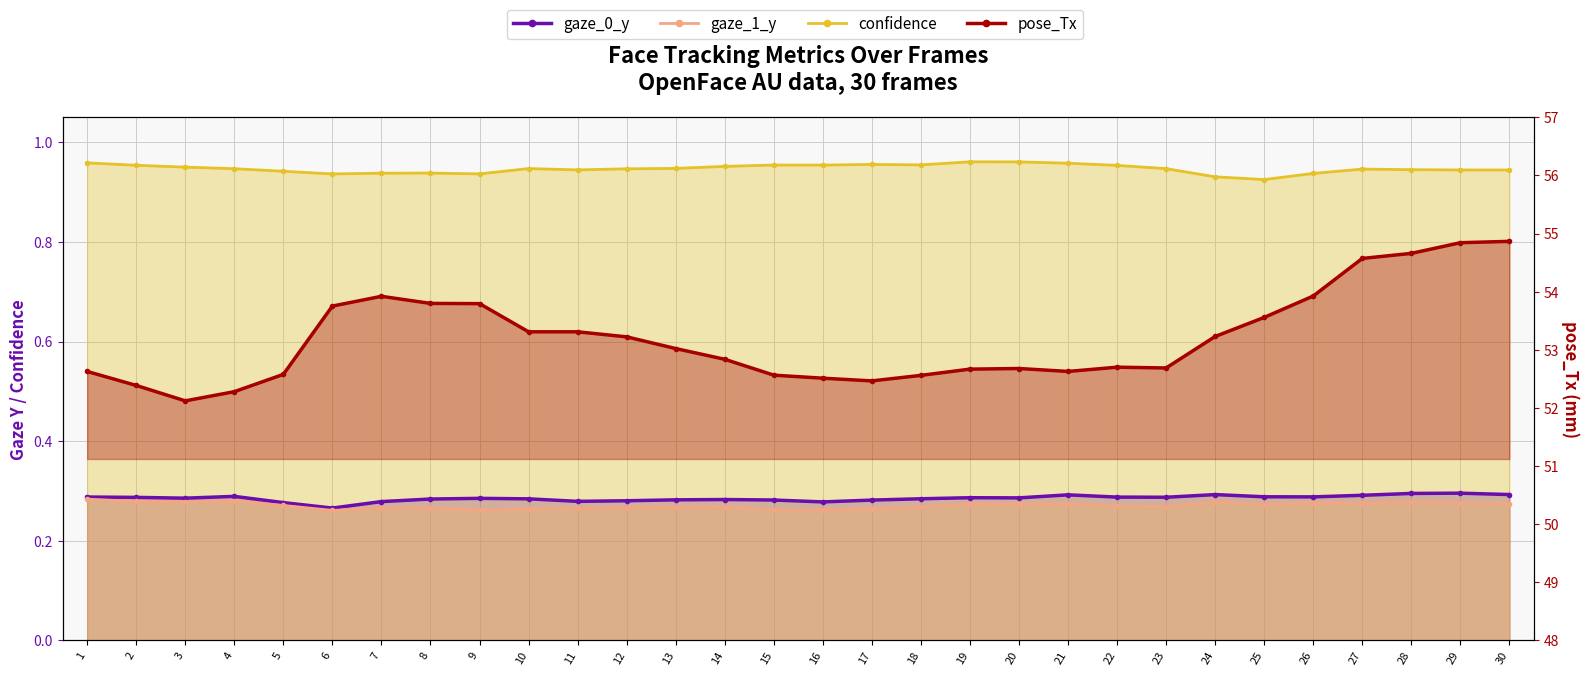

At which category does confidence reach its first local peak?

8